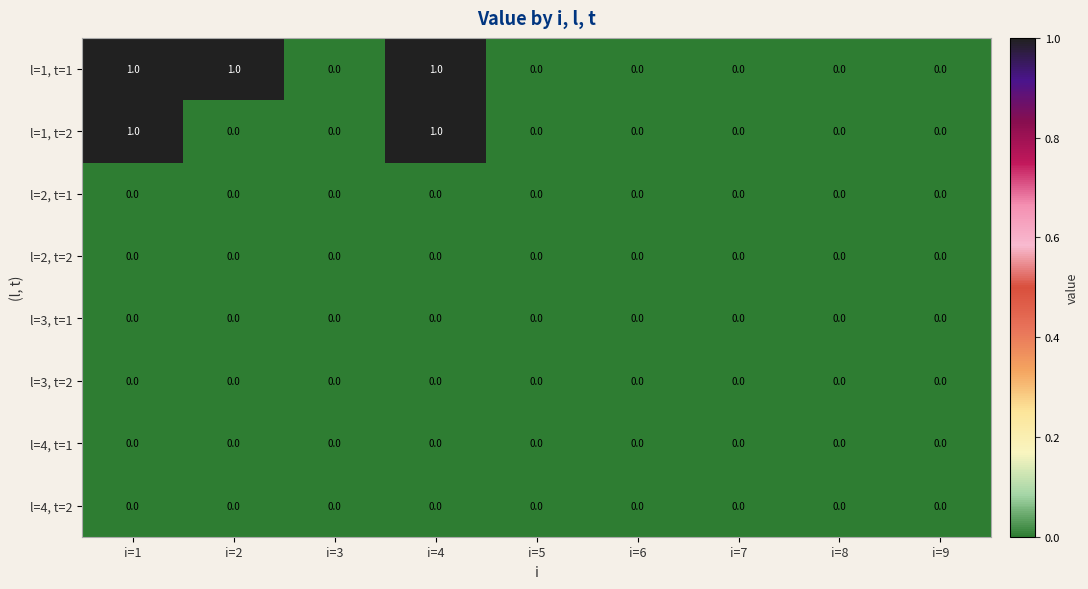

Between i=2 and i=8, which series saw the biggest shift?

l=1, t=1